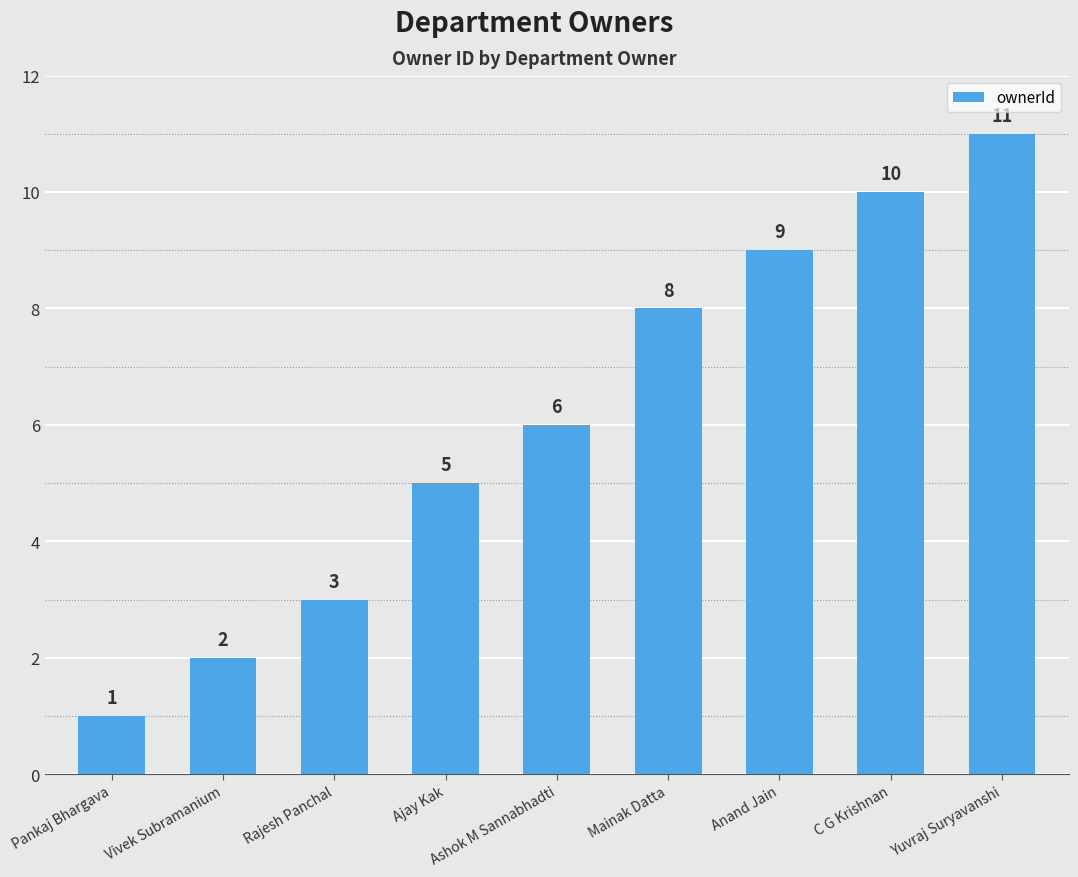

Reading left to right, list all the values displayed in this chart.

1	2	3	5	6	8	9	10	11